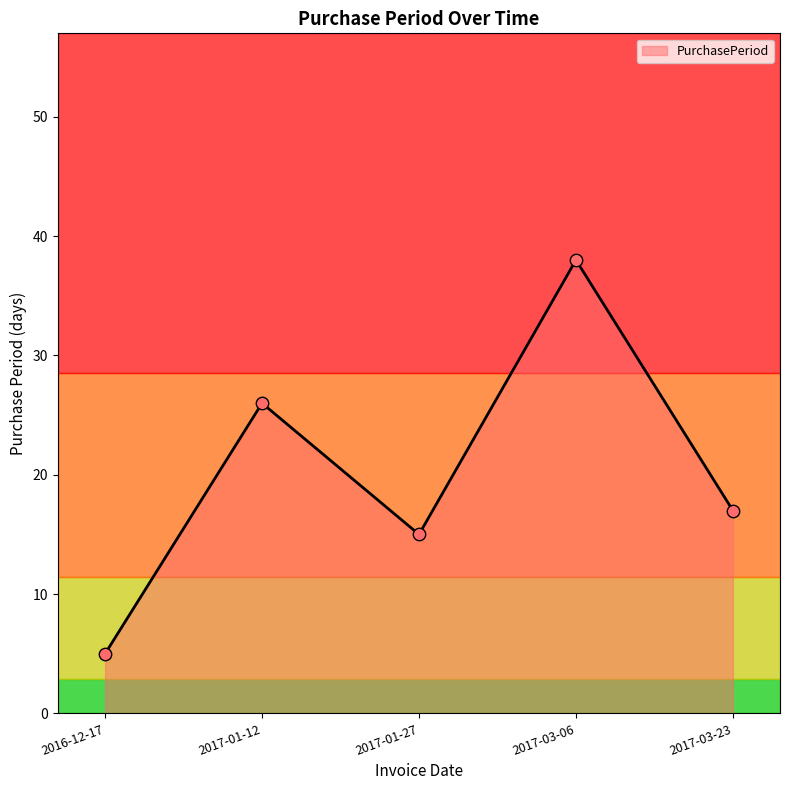

Approximately how many times larger is the value at 2016-12-17 compared to 2017-01-27?

0.3